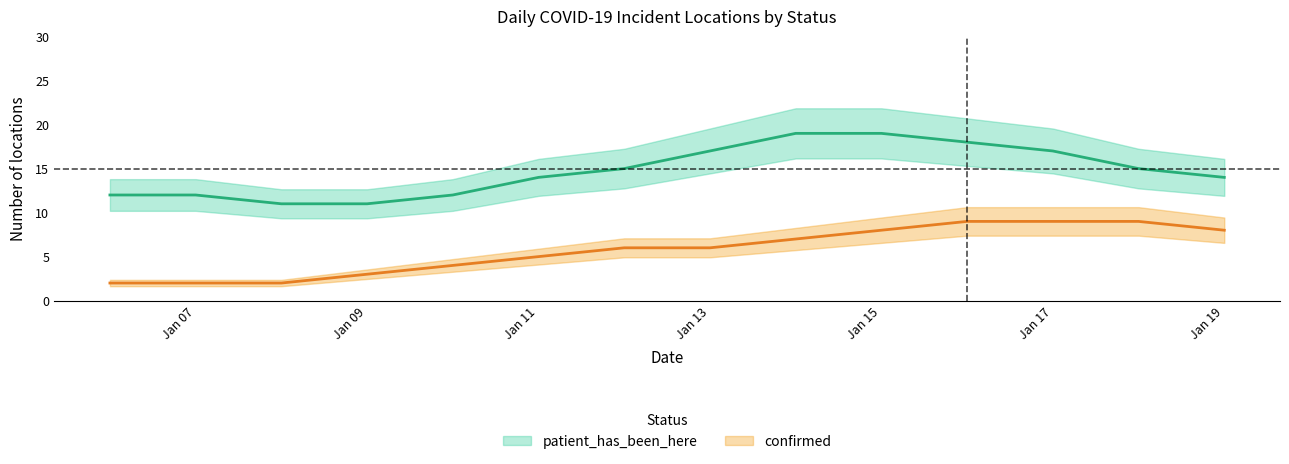

At how many categories does at least one series exceed 4?

14